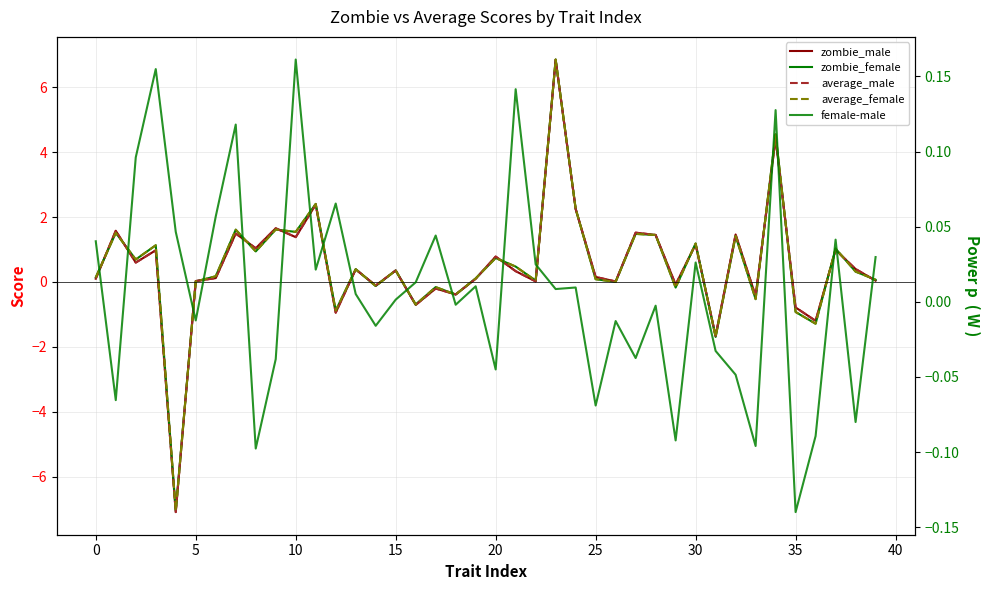

What is the maximum value shown in the chart?

6.9